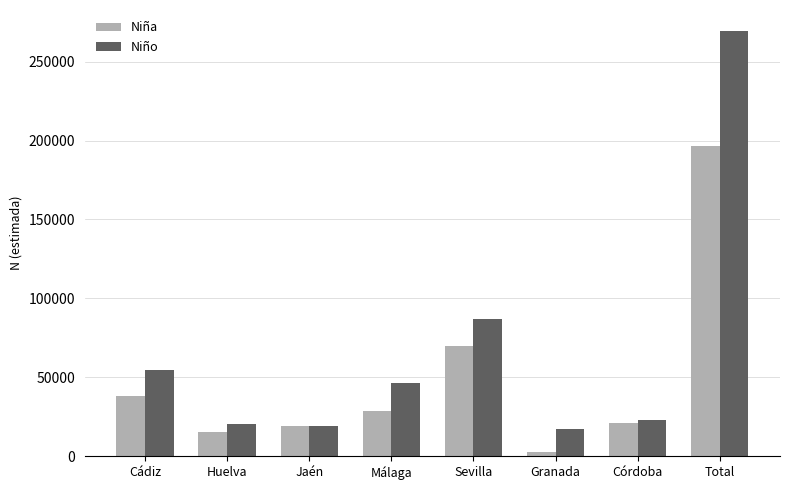

Is the value of Niño at Huelva greater than the value of Niña at Total?

No